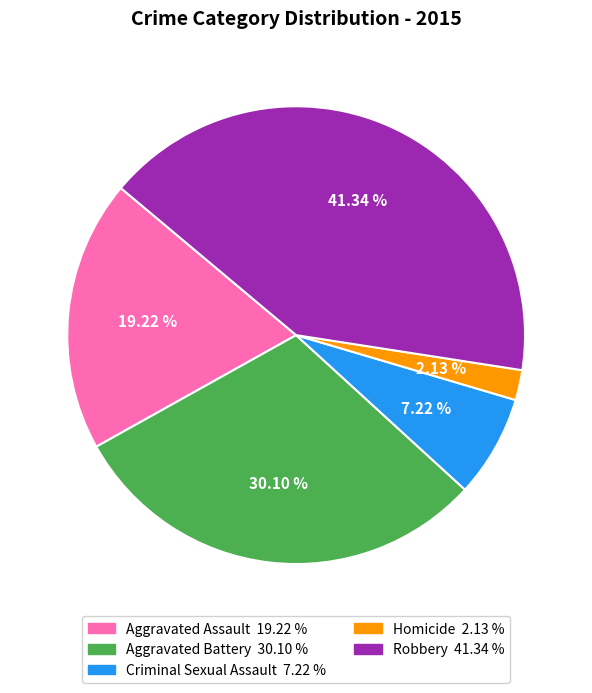

Does Criminal Sexual Assault account for over 50% of the chart?

No